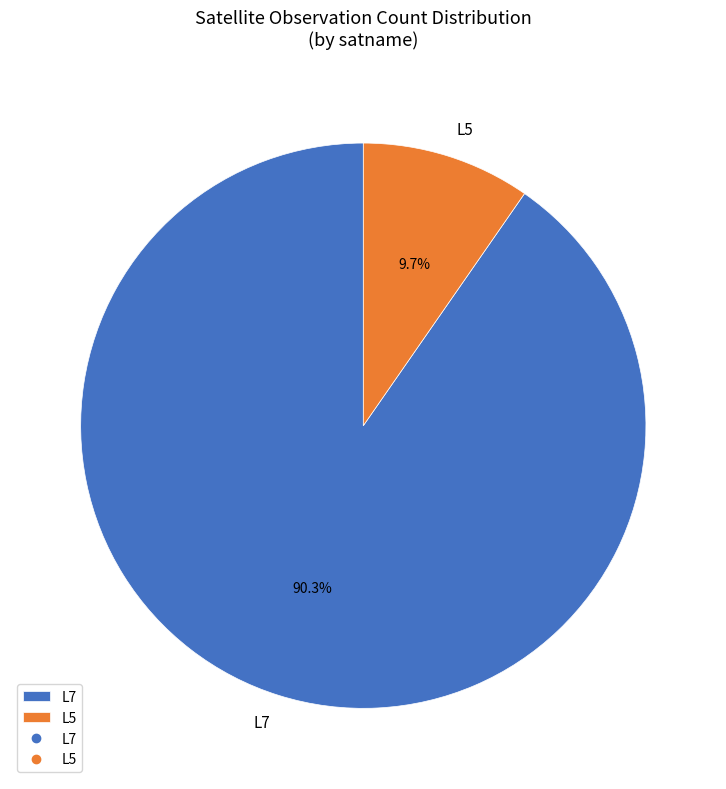

To the nearest percent, what is the average slice percentage?

50%